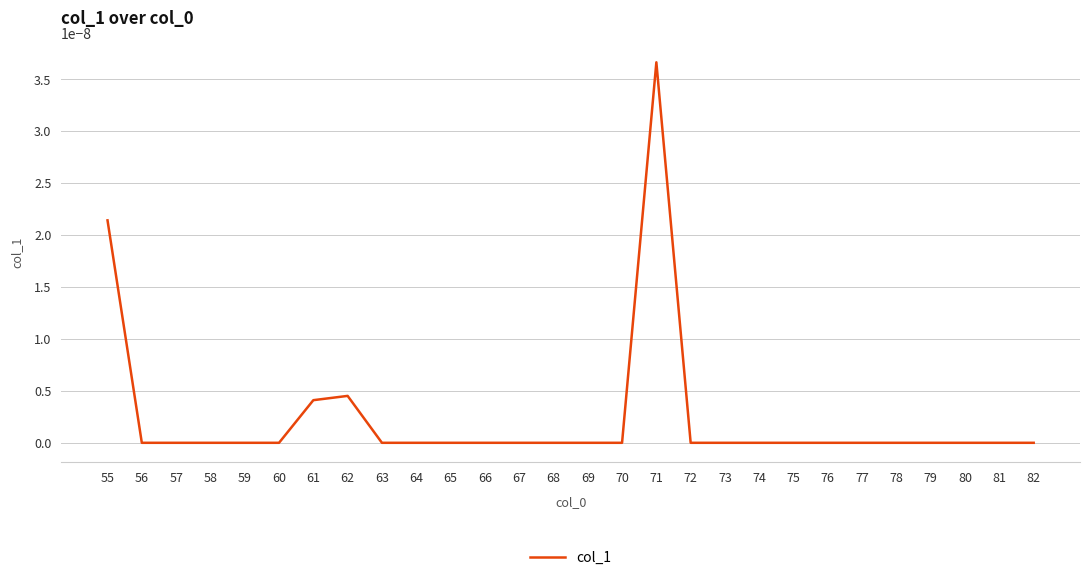

True or false: the data shows 0.0 at 72.

True